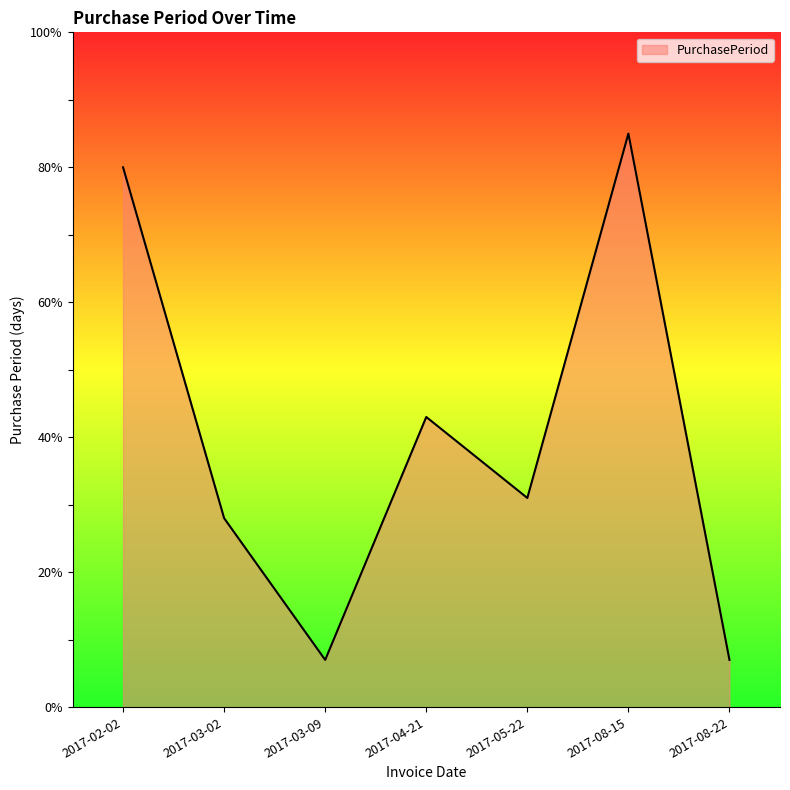

What position from the left is 2017-05-22?

5